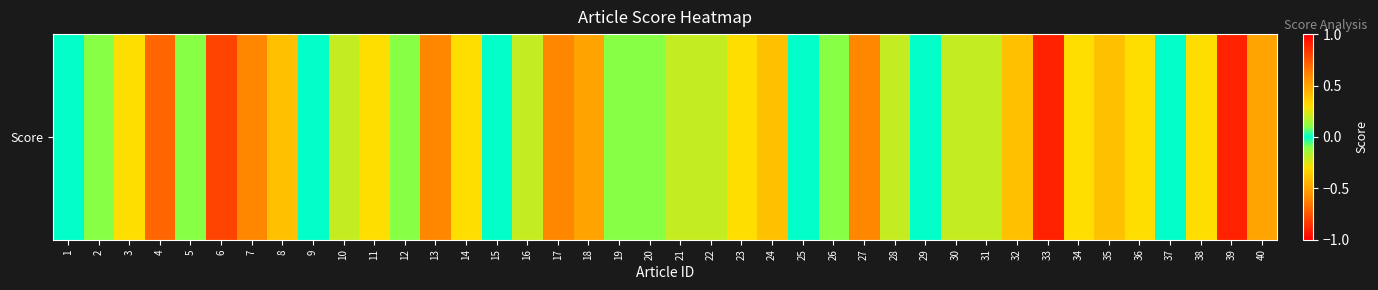

What is the smallest value displayed?

-0.9